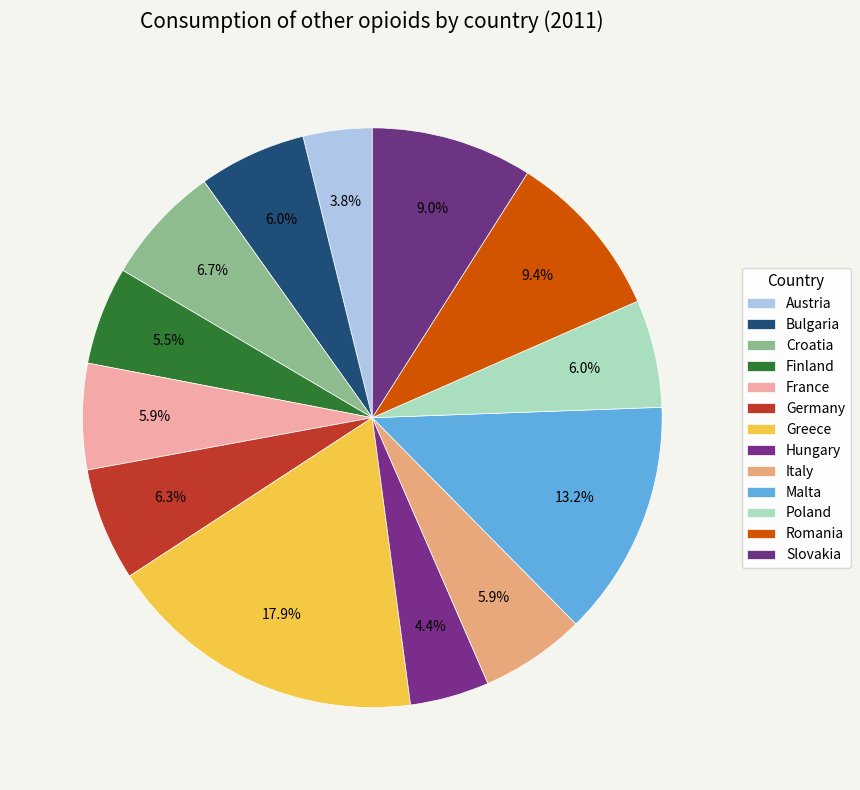

Count the number of slices in the pie.

13